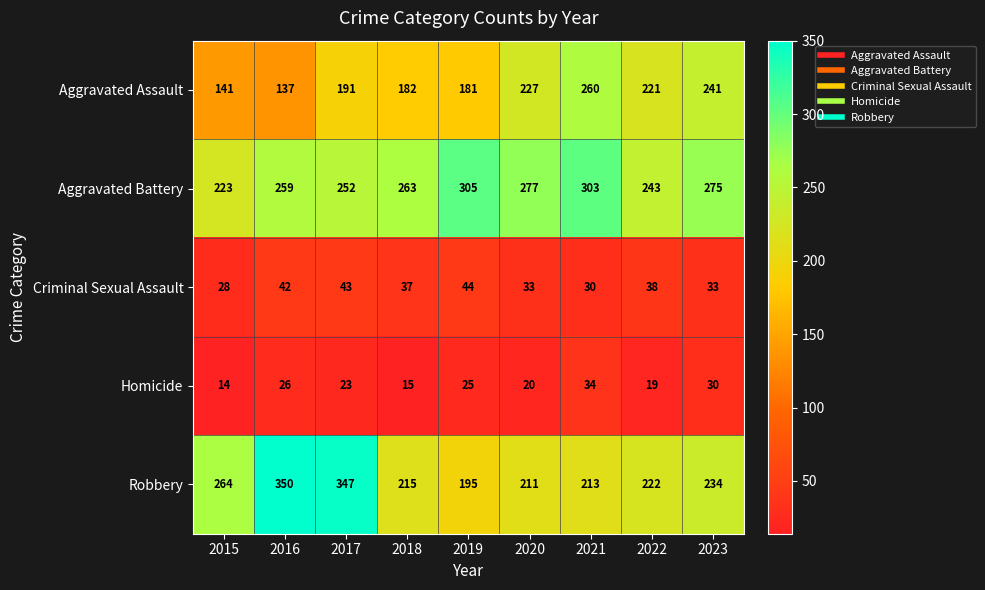

At which label is Aggravated Battery closest to 264?

2018